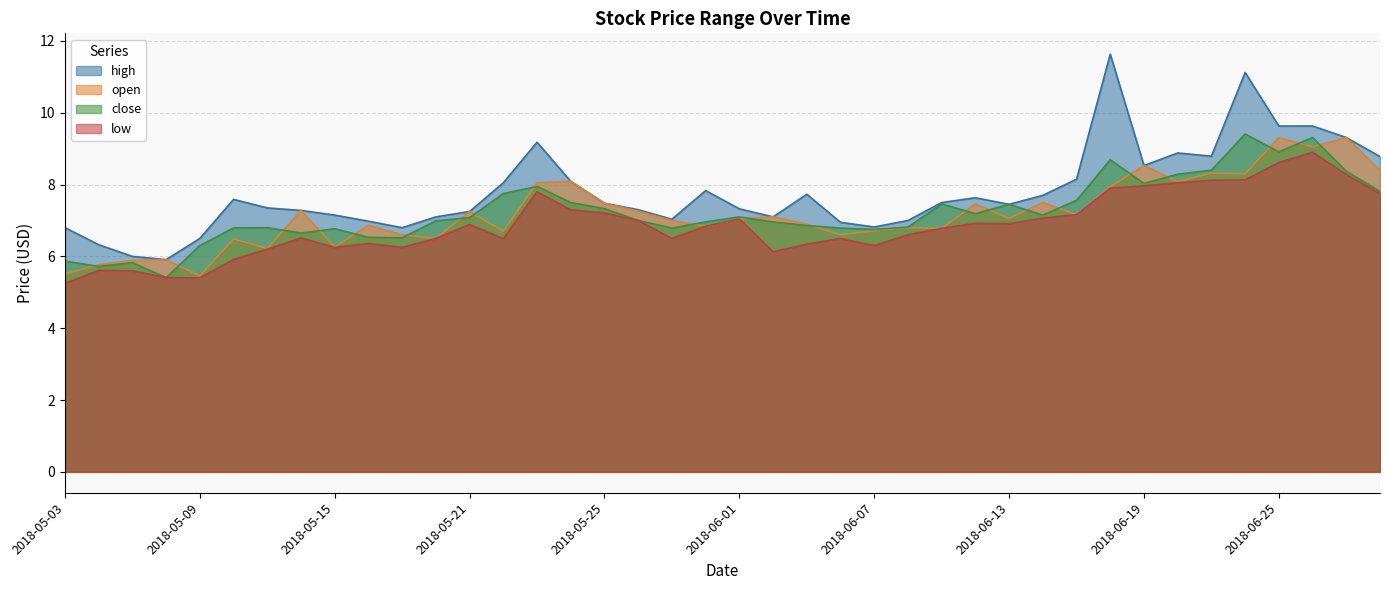

The value of high at 2018-05-29 is 7.3. True or false?

True